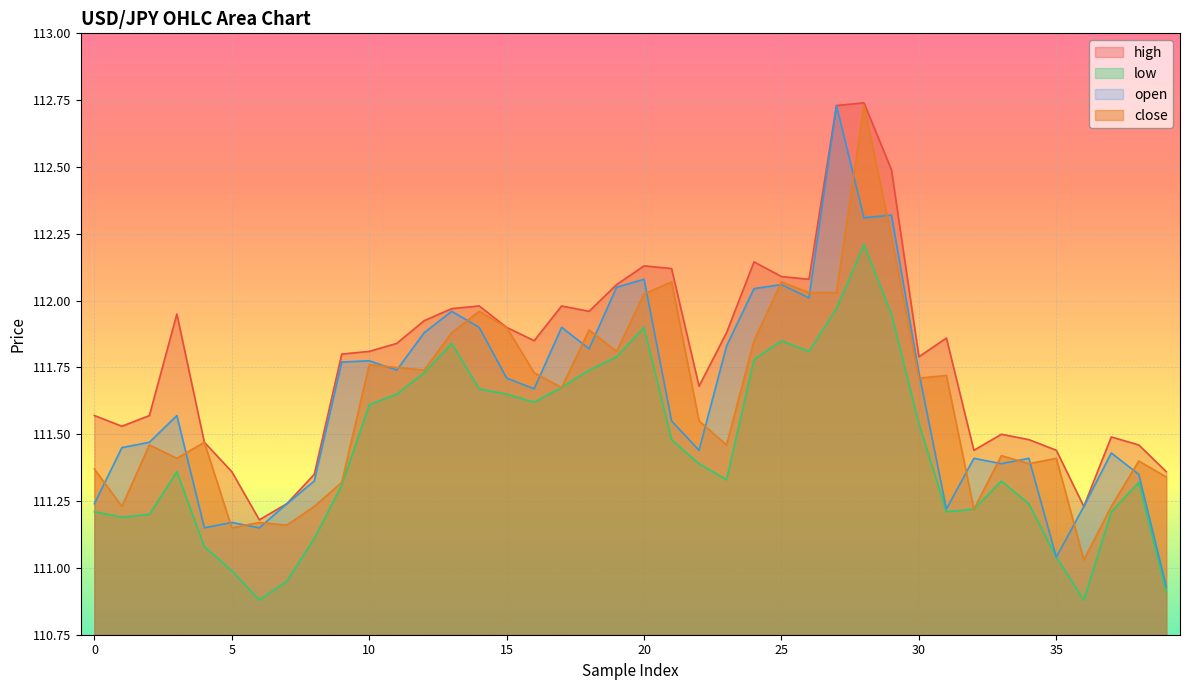

Which series has the largest total across all categories?

high